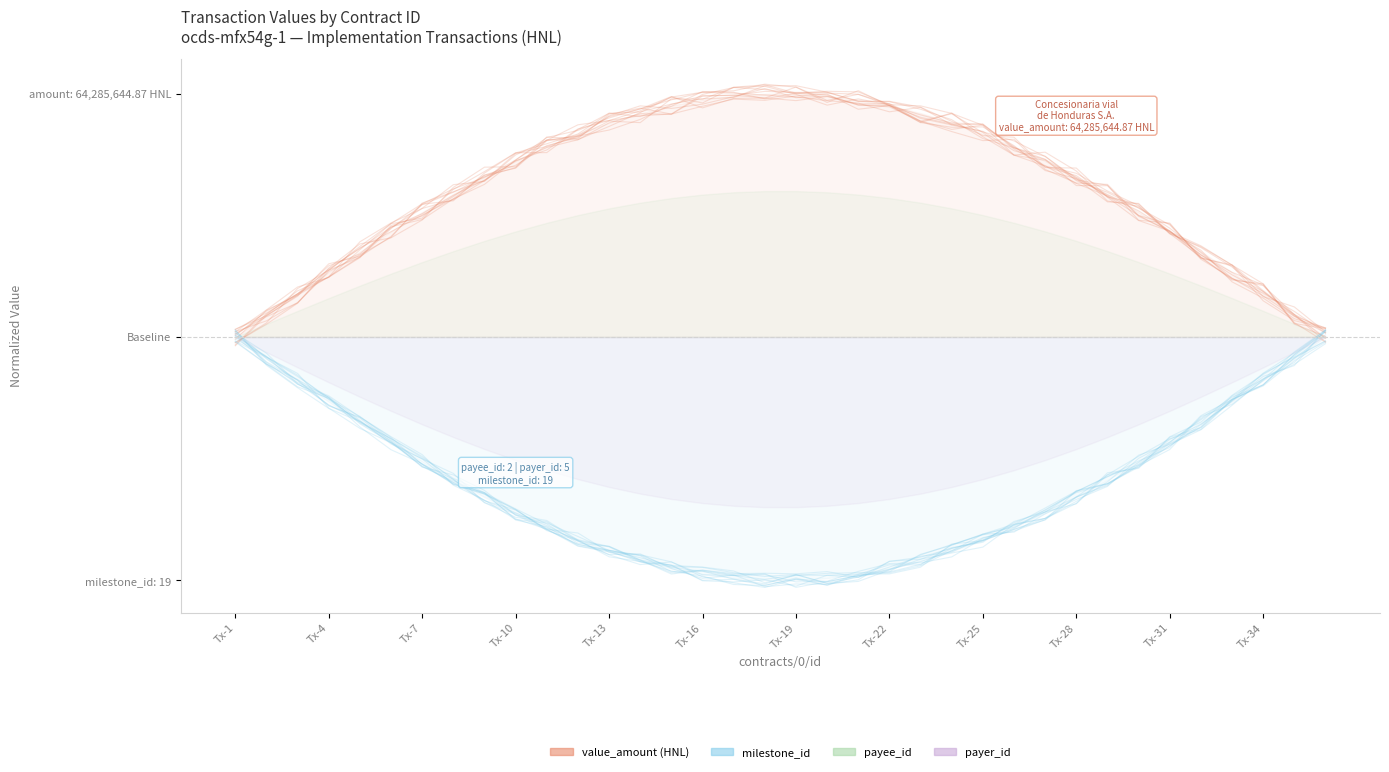

Which series has the largest range (max minus min)?

value_amount